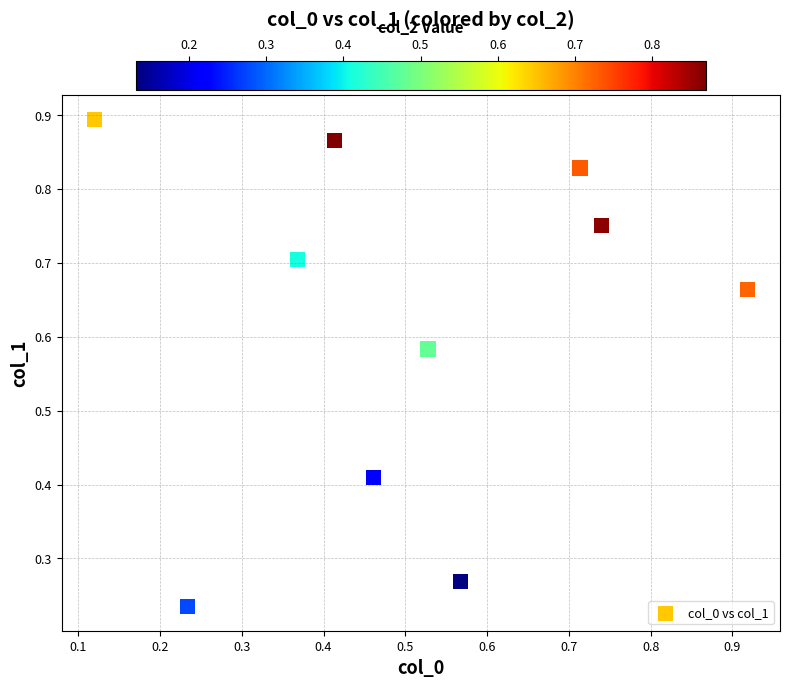

How many data points are displayed?

10